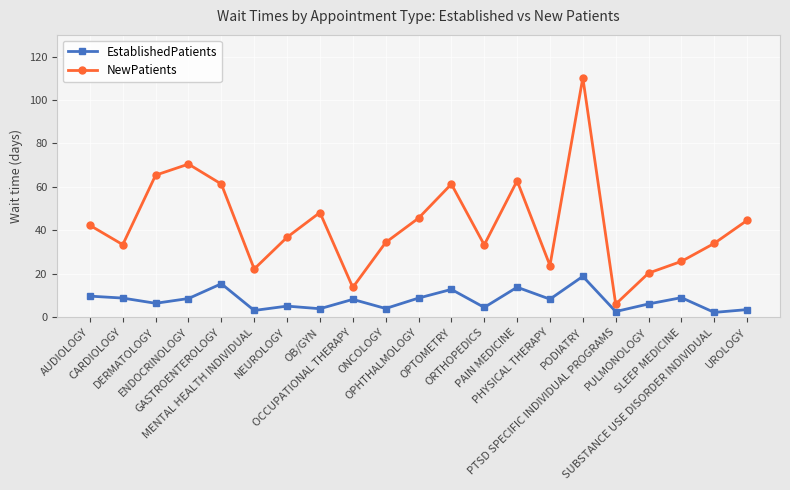

How many values in the NewPatients series exceed 36?

11